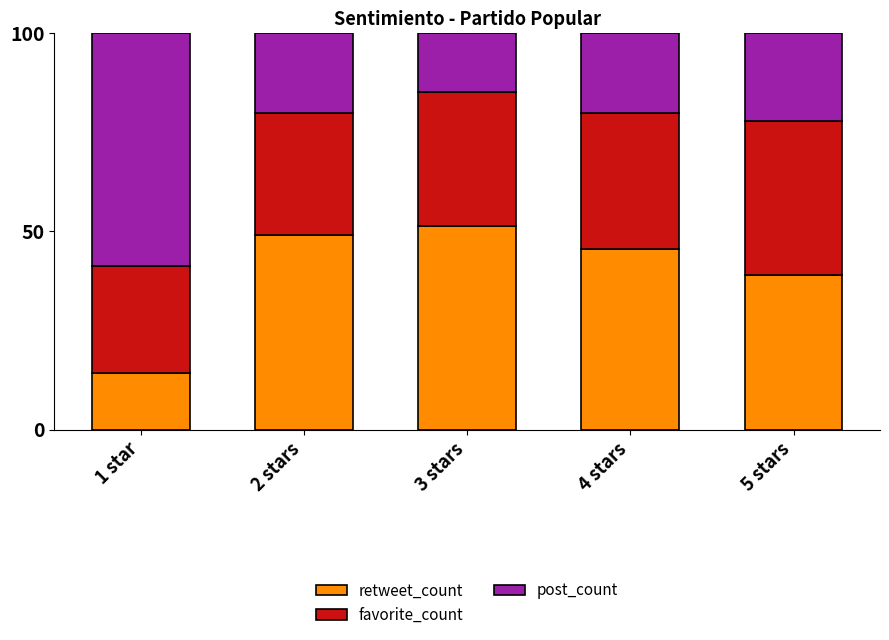

What is the total value across all series at 4 stars?

100.0